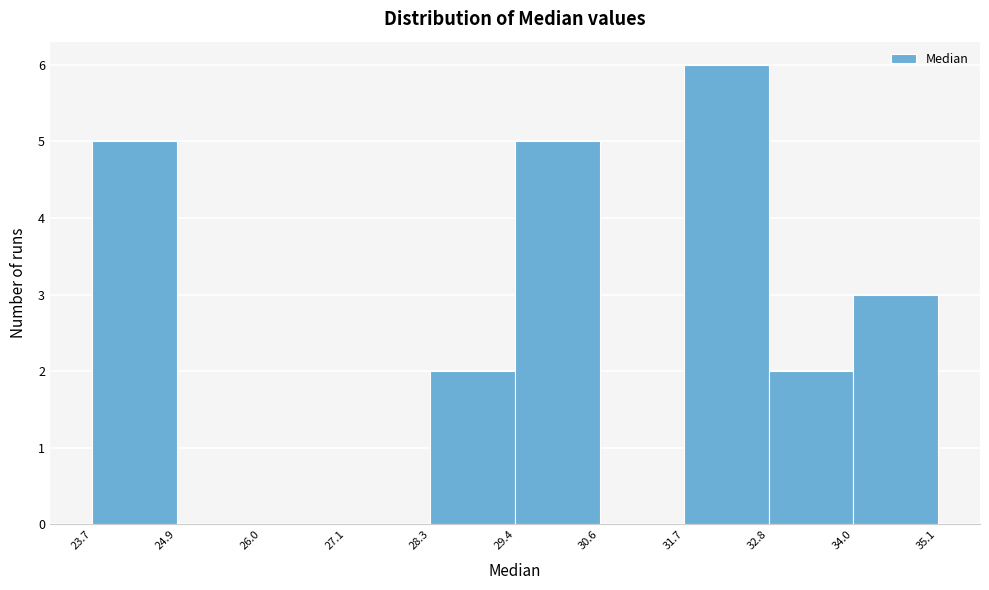

Over which range of the x-axis is the bar tallest?

31.7 to 32.8